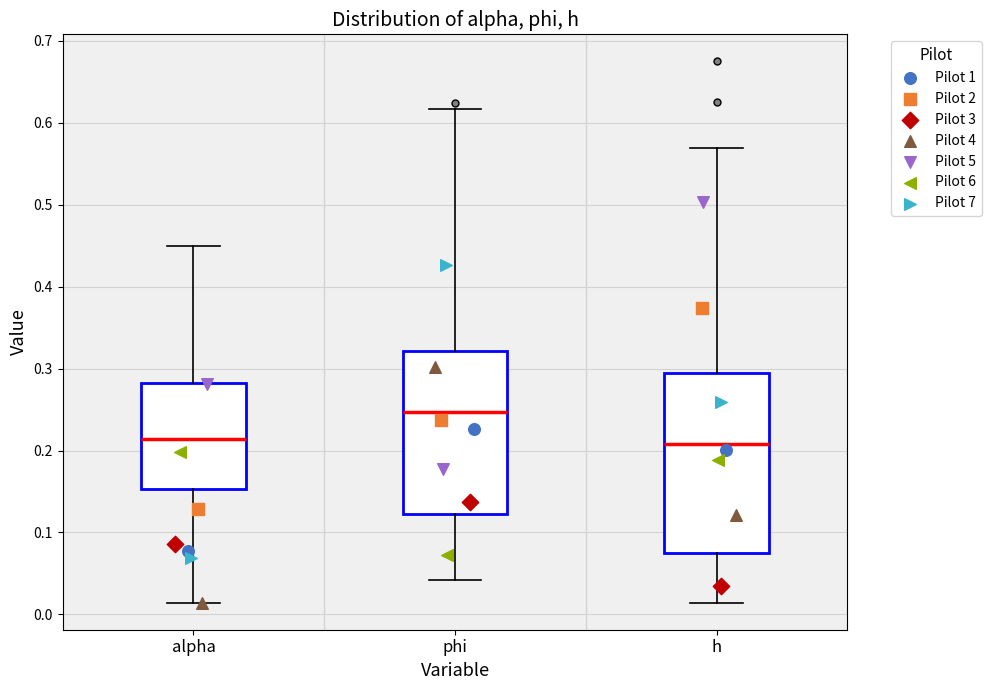

Where does the lower whisker of the box for h end on the y-axis? The values are not printed on the chart, so give them approximately, as read against the axis.

0.01